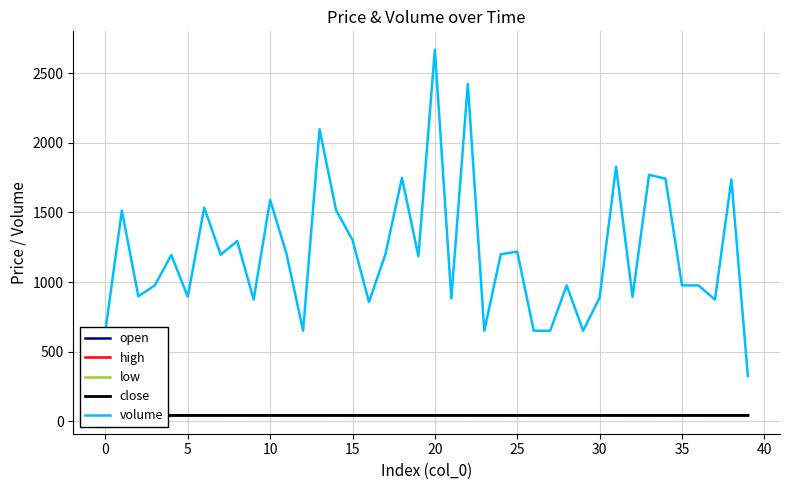

True or false: volume and low intersect in this chart.

False